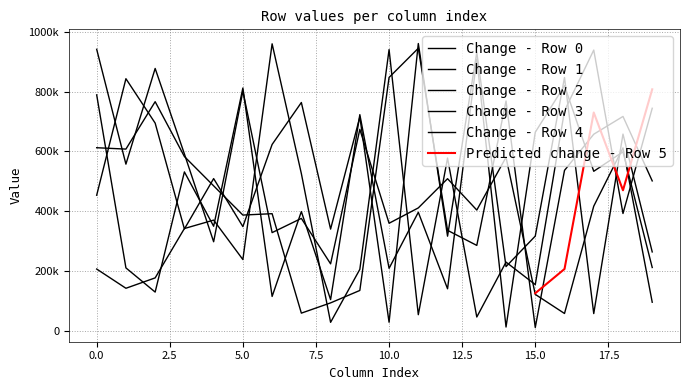

Rank the series by their average value, from highest to lowest.

Row 3, Row 1, Row 2, Row 0, Row 4